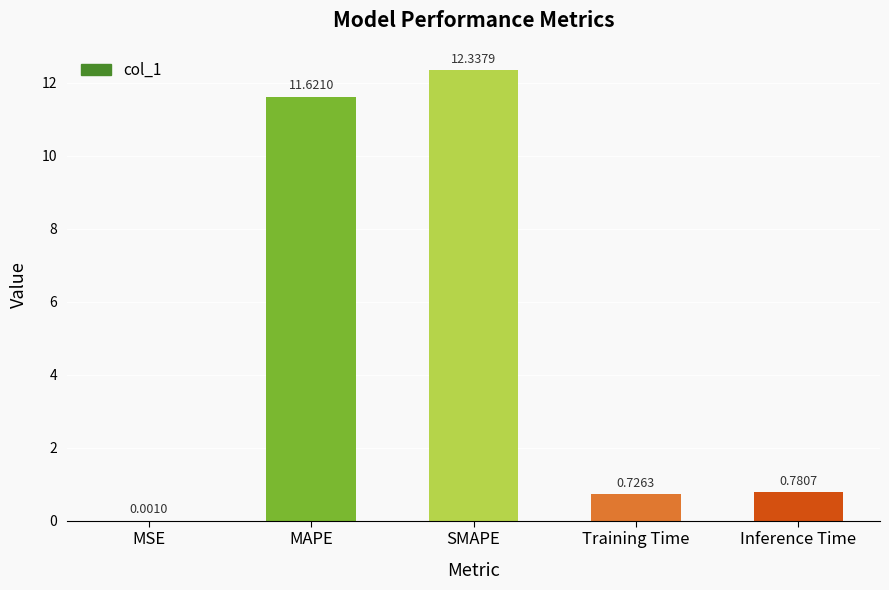

Where is the data nearest to the value 6?

Inference Time